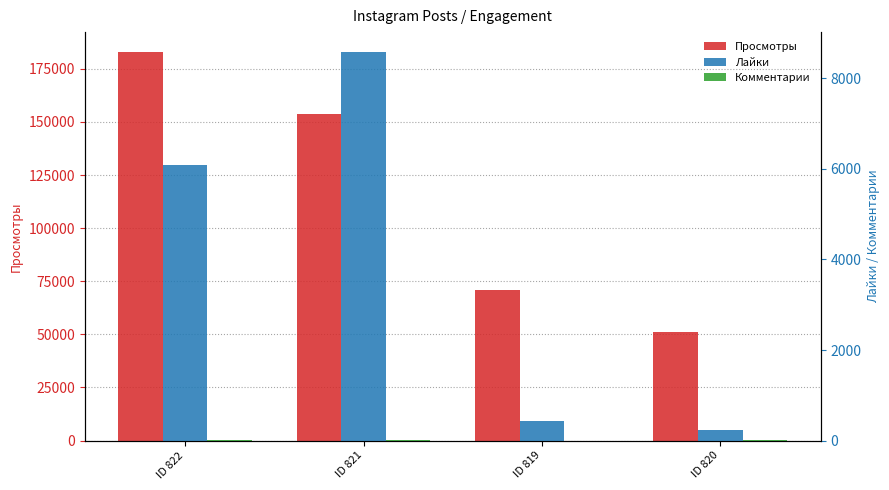

What is the difference between the maximum and minimum values in the Лайки series?

8355